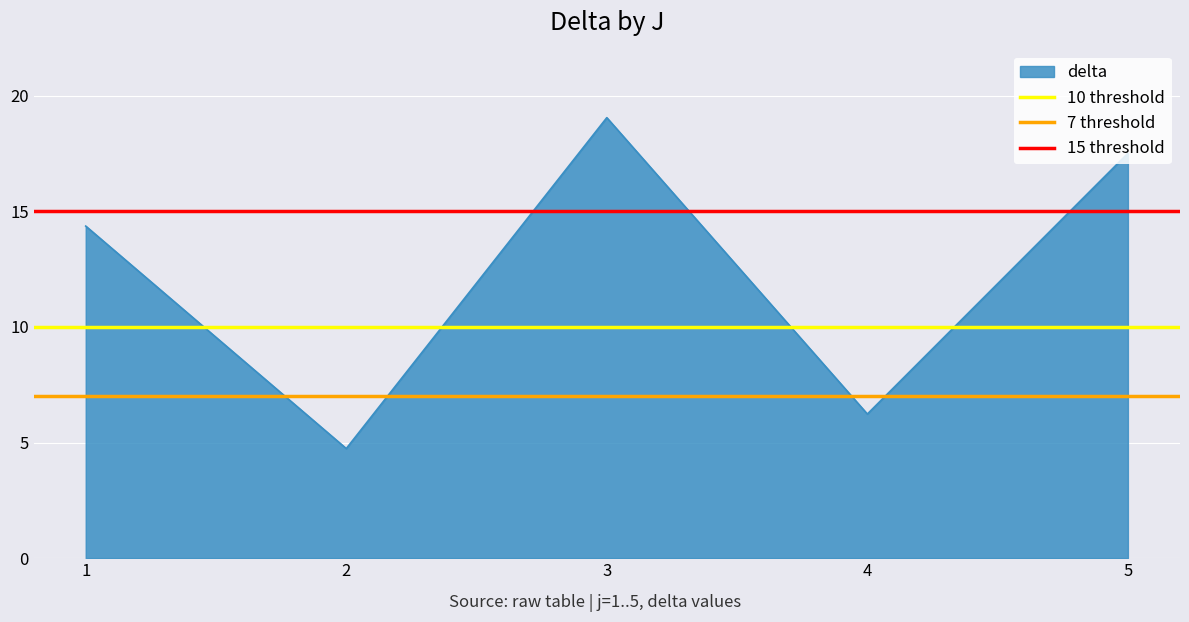

What value does the 10 threshold series have at 2?

10